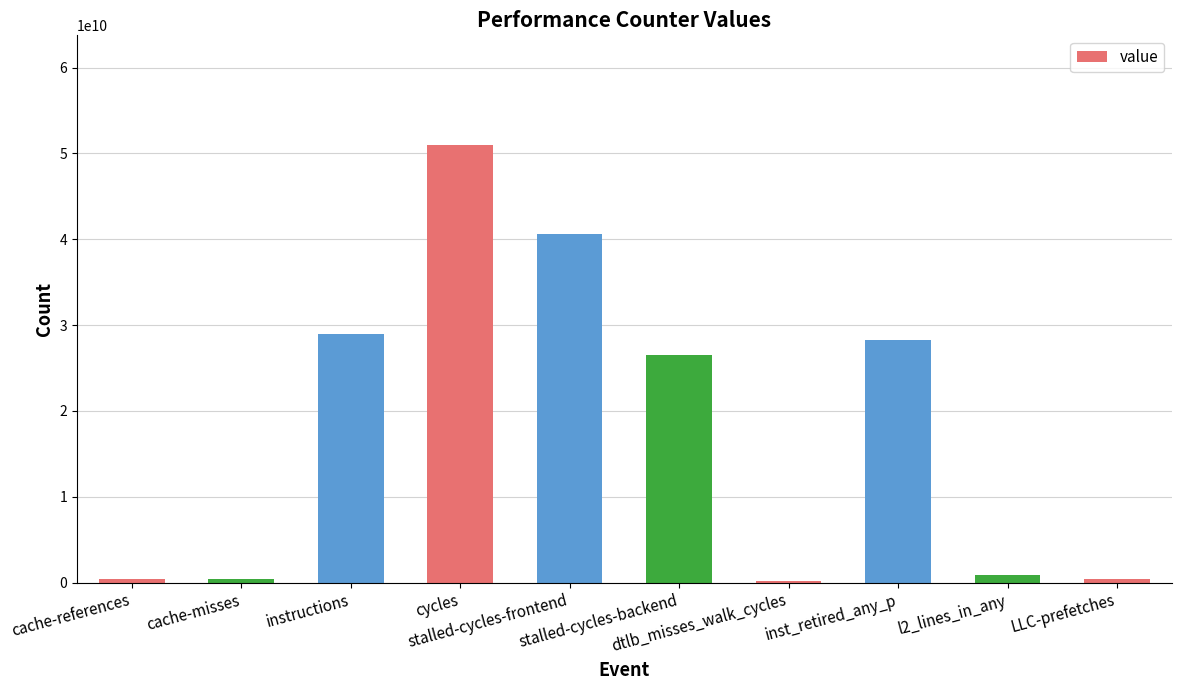

How many data points does each series have?

10